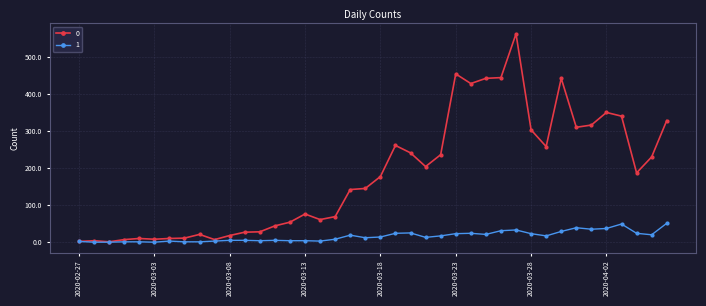

What is the sum of all 0 values?

7258